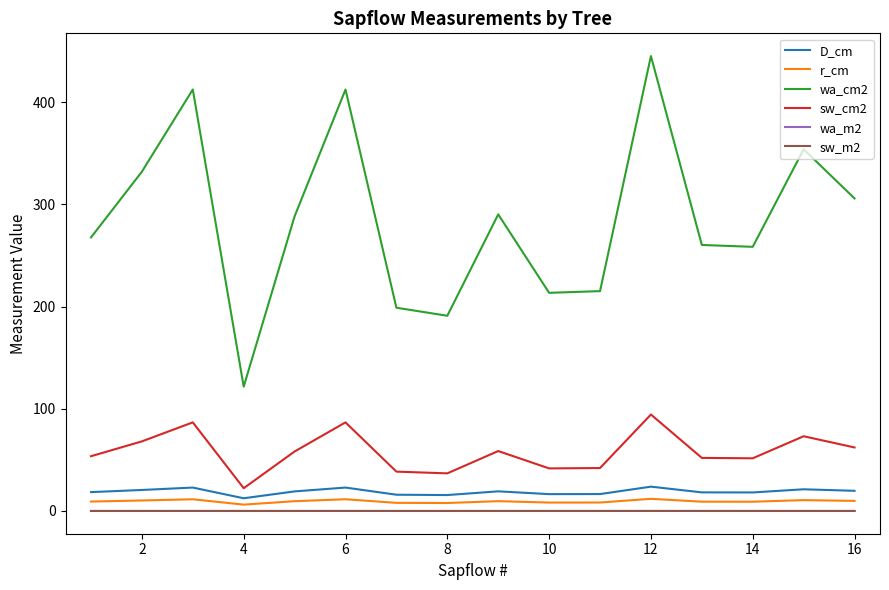

Which series has the largest total across all categories?

wa_cm2